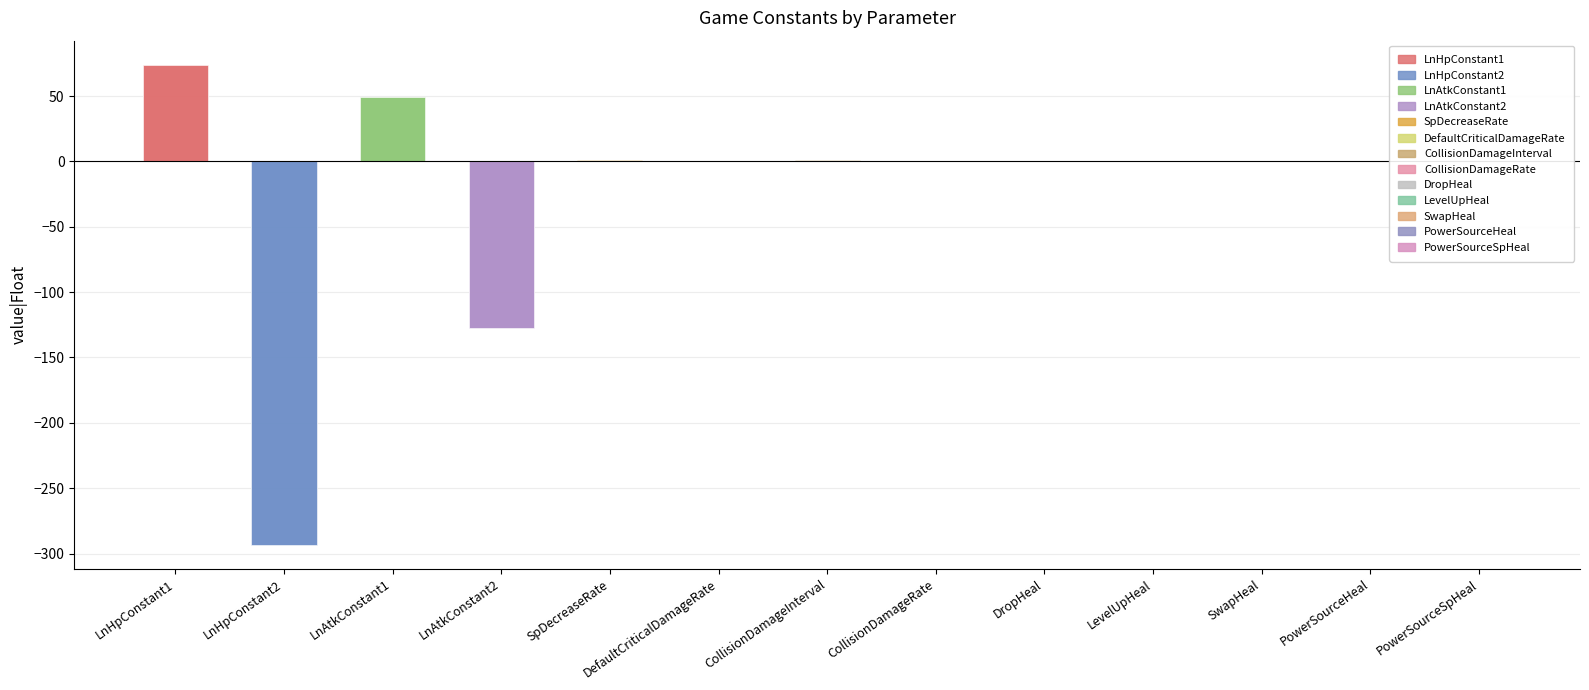

What is the change in value from LnHpConstant2 to PowerSourceSpHeal?

+293.6